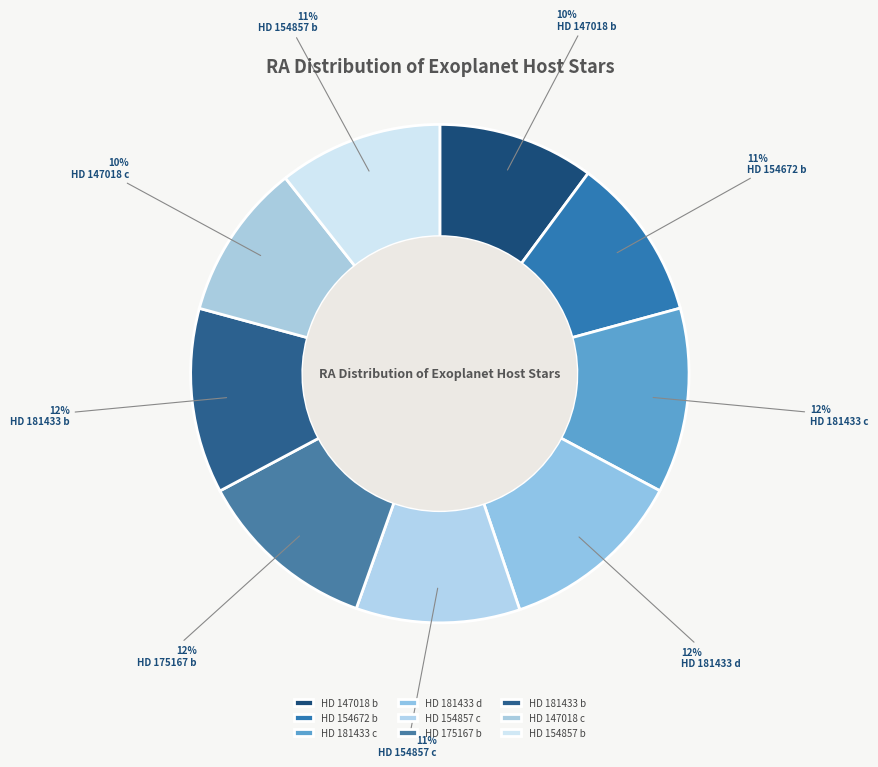

To the nearest percent, what percentage of the pie is HD 147018 b?

10%